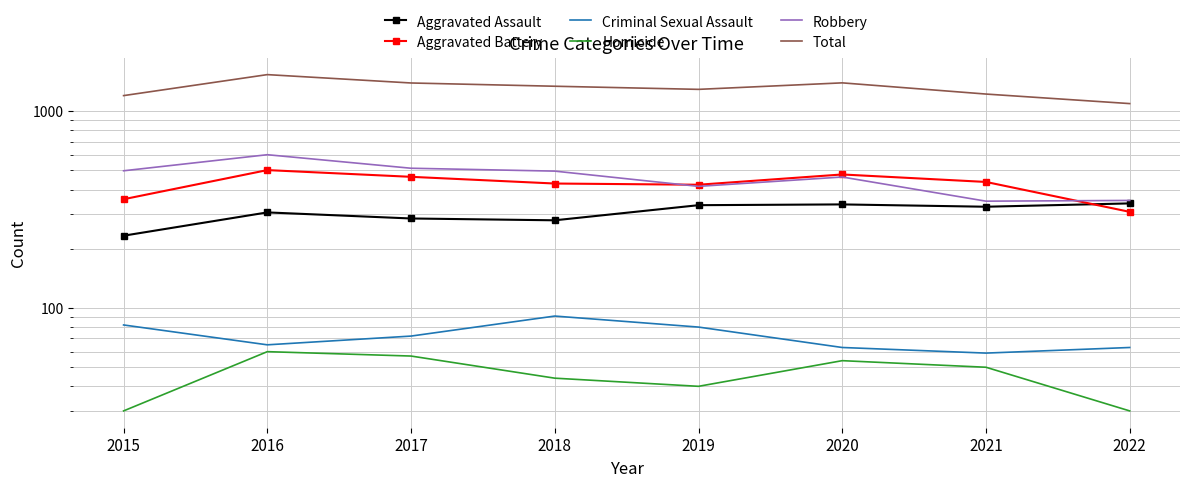

True or false: Robbery has more than 2 interior local peaks.

False